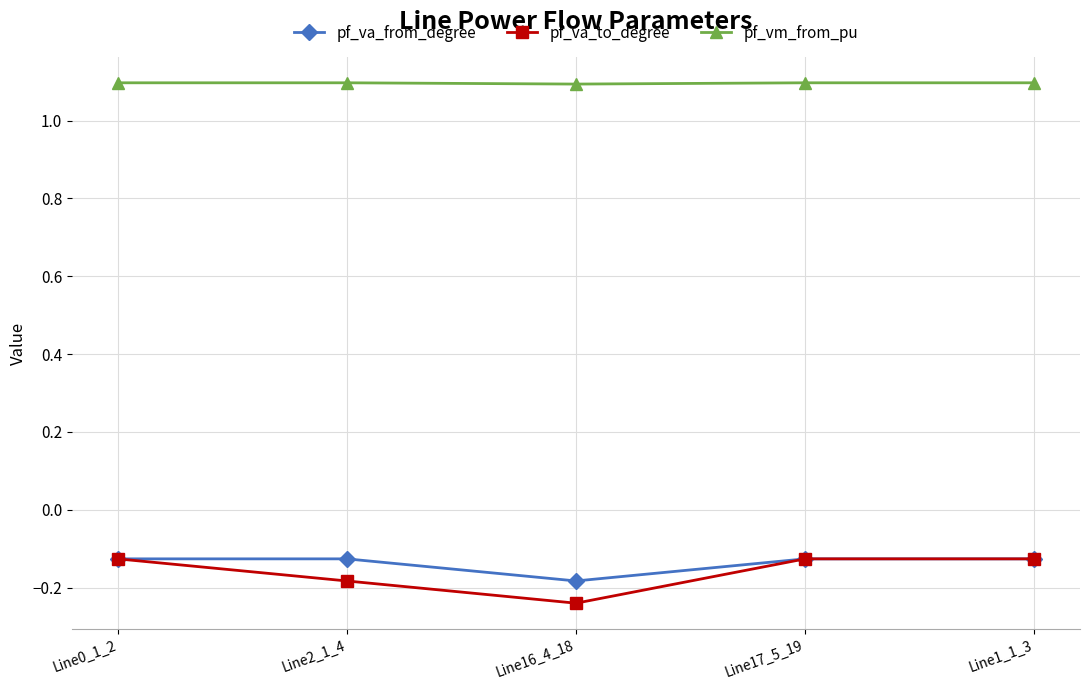

How many data points does each series have?

5